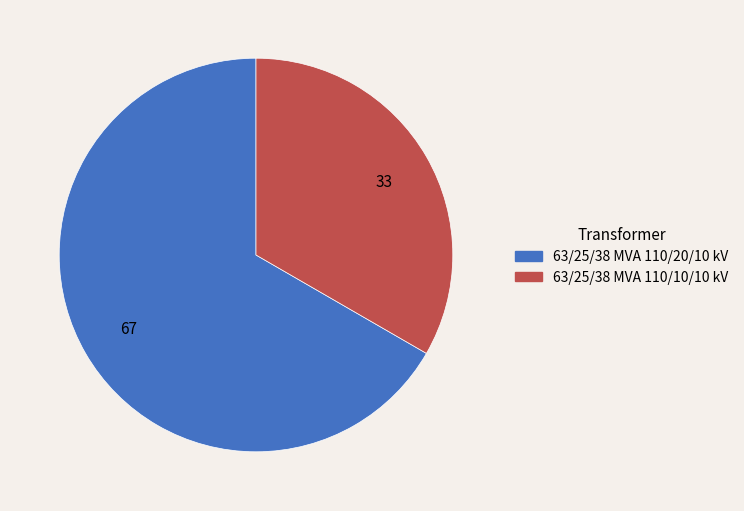

Approximately how many times larger is the value at 63/25/38 MVA 110/10/10 kV compared to 63/25/38 MVA 110/20/10 kV?

0.5